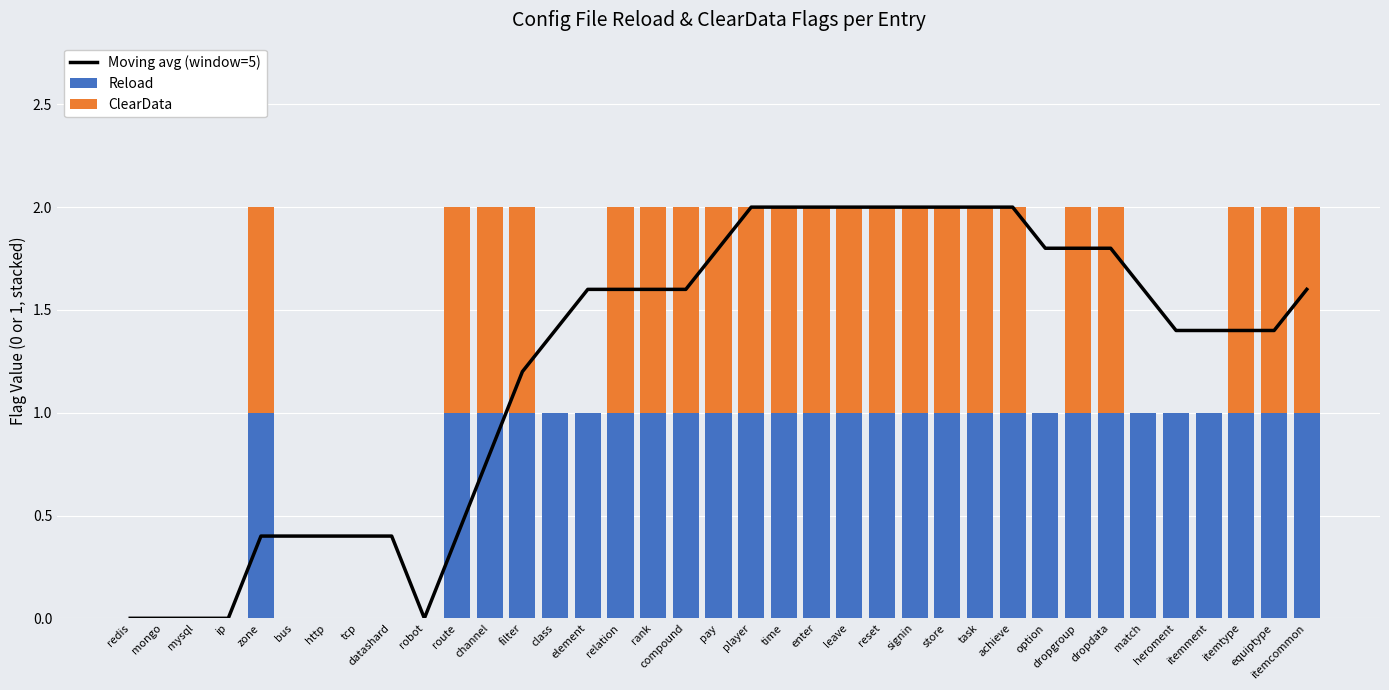

What is the value of the Moving avg (window=5) bar at the 32nd from the left?

1.6